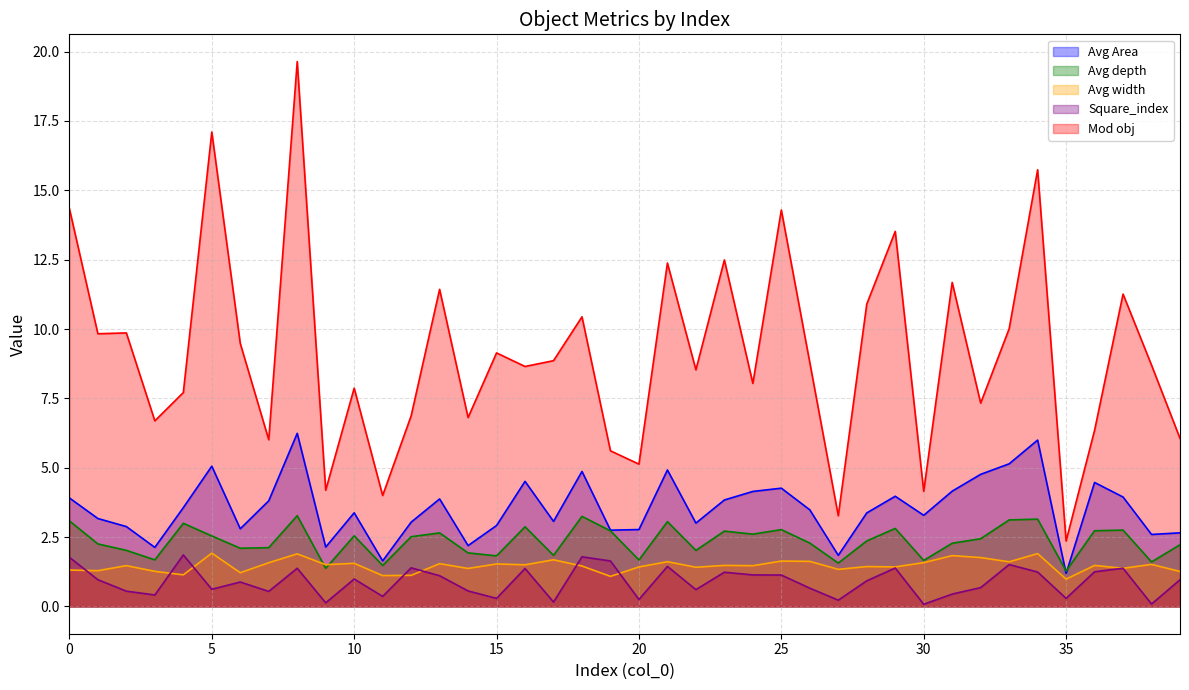

Reading right to left, list all the values displayed in this chart.

Avg Area: 39=2.7	38=2.6	37=3.9	36=4.5	35=1.2	34=6.0	33=5.1	32=4.8	31=4.2	30=3.3	29=4.0	28=3.4	27=1.8	26=3.5	25=4.3	24=4.1	23=3.8	22=3.0	21=4.9	20=2.8	19=2.8	18=4.9	17=3.1	16=4.5	15=2.9	14=2.2	13=3.9	12=3.0	11=1.6	10=3.4	9=2.1	8=6.2	7=3.8	6=2.8	5=5.1	4=3.6	3=2.1	2=2.9	1=3.2	0=3.9
Avg depth: 39=2.2	38=1.6	37=2.8	36=2.7	35=1.3	34=3.1	33=3.1	32=2.4	31=2.3	30=1.7	29=2.8	28=2.4	27=1.6	26=2.3	25=2.8	24=2.6	23=2.7	22=2.0	21=3.1	20=1.7	19=2.7	18=3.2	17=1.8	16=2.9	15=1.8	14=1.9	13=2.7	12=2.5	11=1.5	10=2.5	9=1.4	8=3.3	7=2.1	6=2.1	5=2.5	4=3.0	3=1.7	2=2.0	1=2.3	0=3.1
Avg width: 39=1.3	38=1.5	37=1.4	36=1.5	35=1.0	34=1.9	33=1.6	32=1.8	31=1.8	30=1.6	29=1.4	28=1.4	27=1.3	26=1.6	25=1.6	24=1.5	23=1.5	22=1.4	21=1.6	20=1.4	19=1.1	18=1.5	17=1.7	16=1.5	15=1.5	14=1.4	13=1.5	12=1.1	11=1.1	10=1.6	9=1.5	8=1.9	7=1.6	6=1.2	5=1.9	4=1.1	3=1.3	2=1.5	1=1.3	0=1.3
Square_index: 39=1.0	38=0.1	37=1.4	36=1.2	35=0.3	34=1.2	33=1.5	32=0.7	31=0.4	30=0.1	29=1.4	28=0.9	27=0.2	26=0.7	25=1.1	24=1.1	23=1.2	22=0.6	21=1.4	20=0.3	19=1.6	18=1.8	17=0.2	16=1.4	15=0.3	14=0.6	13=1.1	12=1.4	11=0.4	10=1.0	9=0.1	8=1.4	7=0.5	6=0.9	5=0.6	4=1.9	3=0.4	2=0.6	1=1.0	0=1.8
Mod obj: 39=6.1	38=8.7	37=11.3	36=6.3	35=2.4	34=15.7	33=10.0	32=7.3	31=11.7	30=4.1	29=13.5	28=10.9	27=3.3	26=8.8	25=14.3	24=8.0	23=12.5	22=8.5	21=12.4	20=5.1	19=5.6	18=10.4	17=8.9	16=8.7	15=9.1	14=6.8	13=11.4	12=6.9	11=4.0	10=7.9	9=4.2	8=19.6	7=6.0	6=9.5	5=17.1	4=7.7	3=6.7	2=9.9	1=9.8	0=14.3